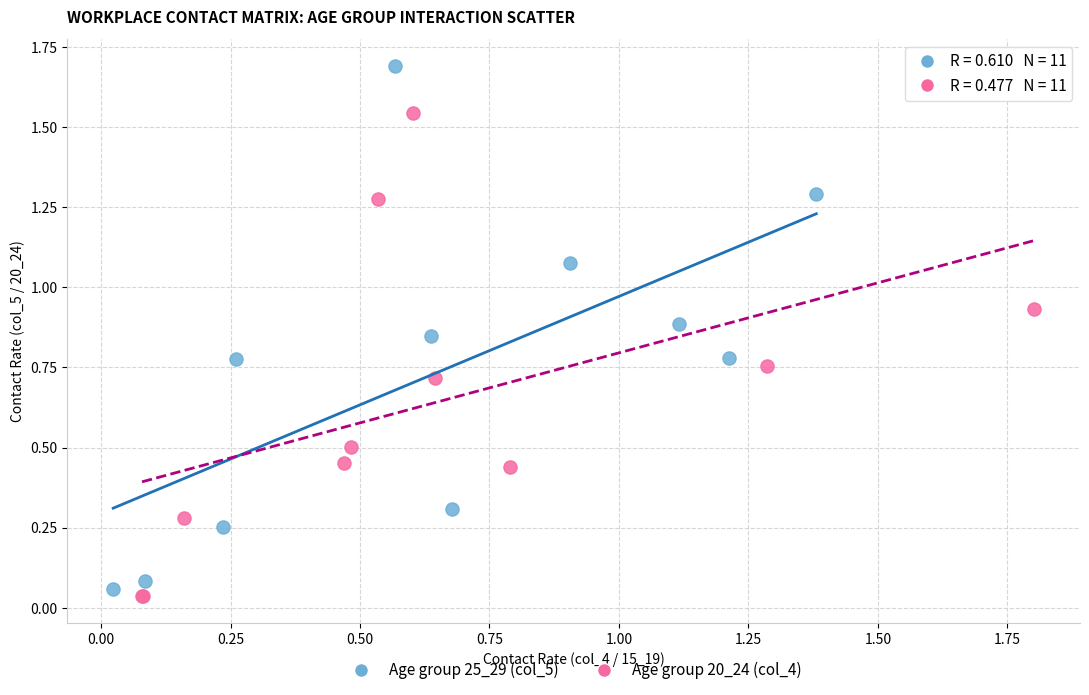

Which series has the widest spread of Y values?

Age group 25_29 (col_5)